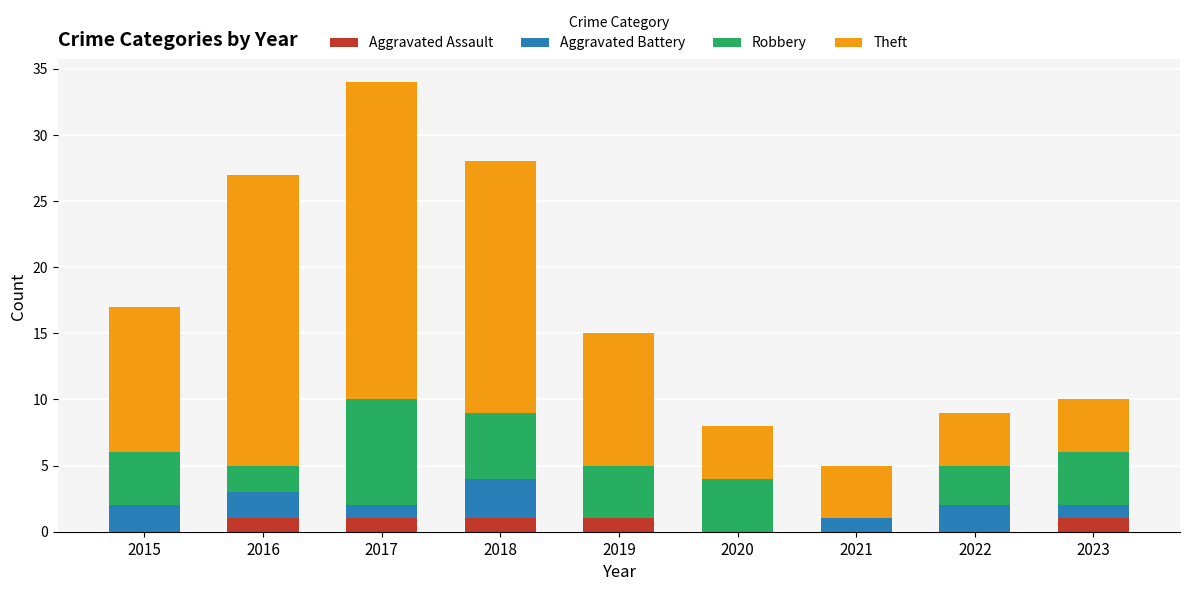

The value of Aggravated Assault at 2023 is 1. True or false?

True